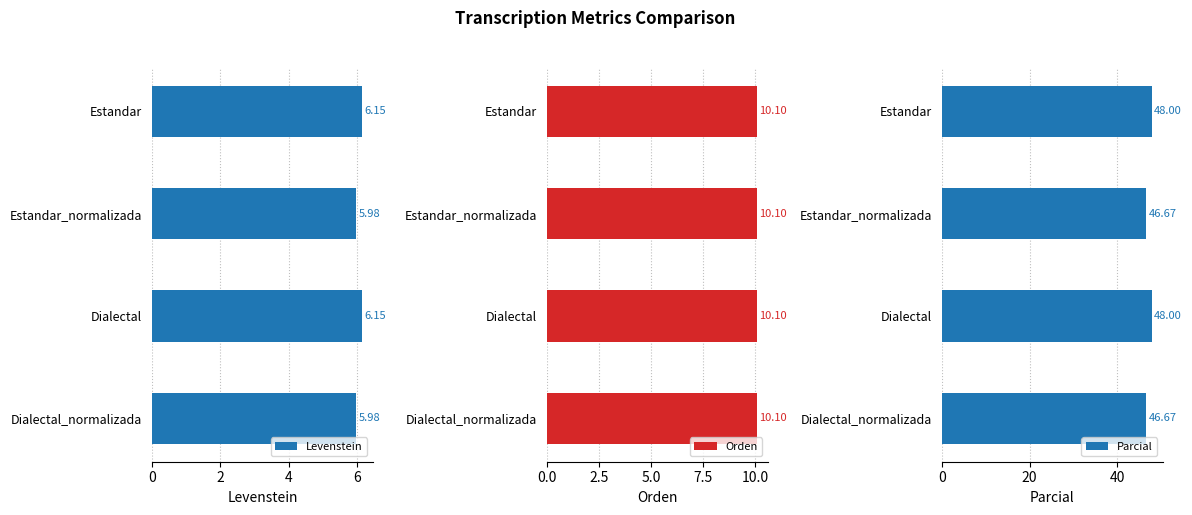

What is the sum of all Levenstein values?

24.3